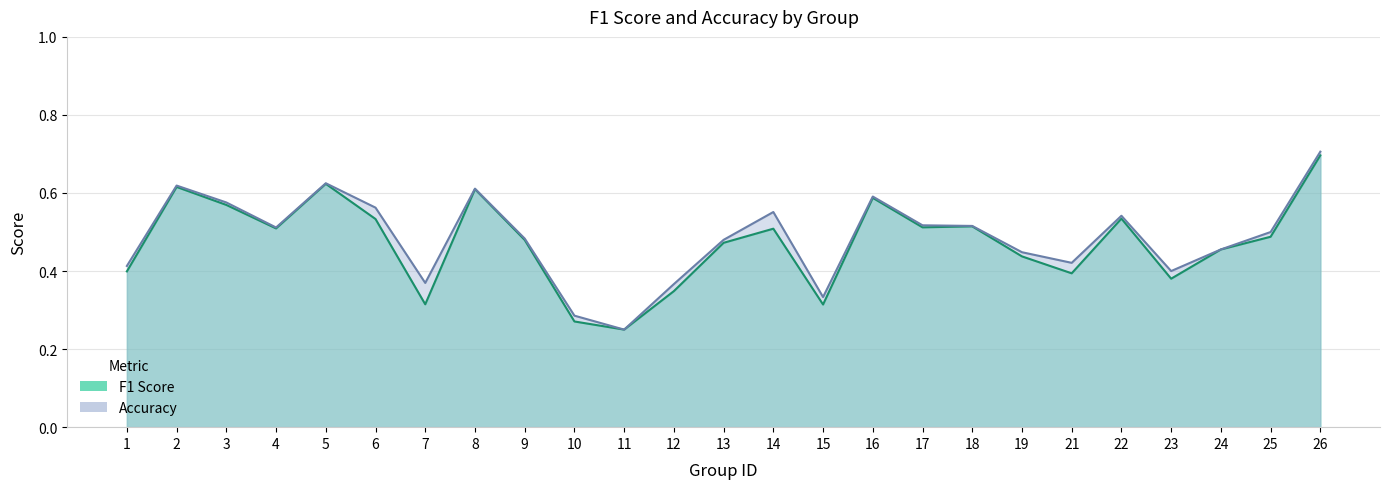

True or false: accuracy and f1 cross at least once.

False